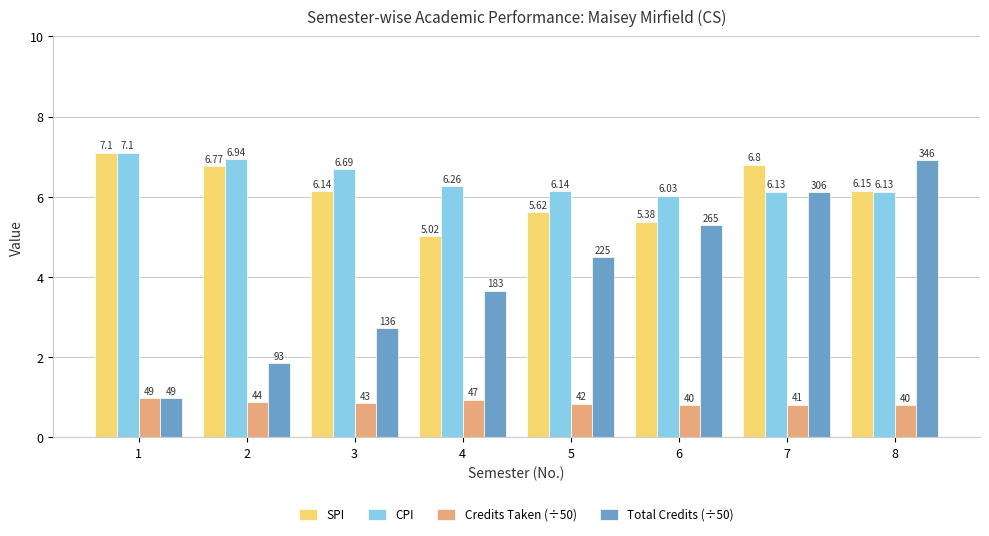

Is the value of Total Credits (÷50) at 8 greater than the value of SPI at 5?

Yes